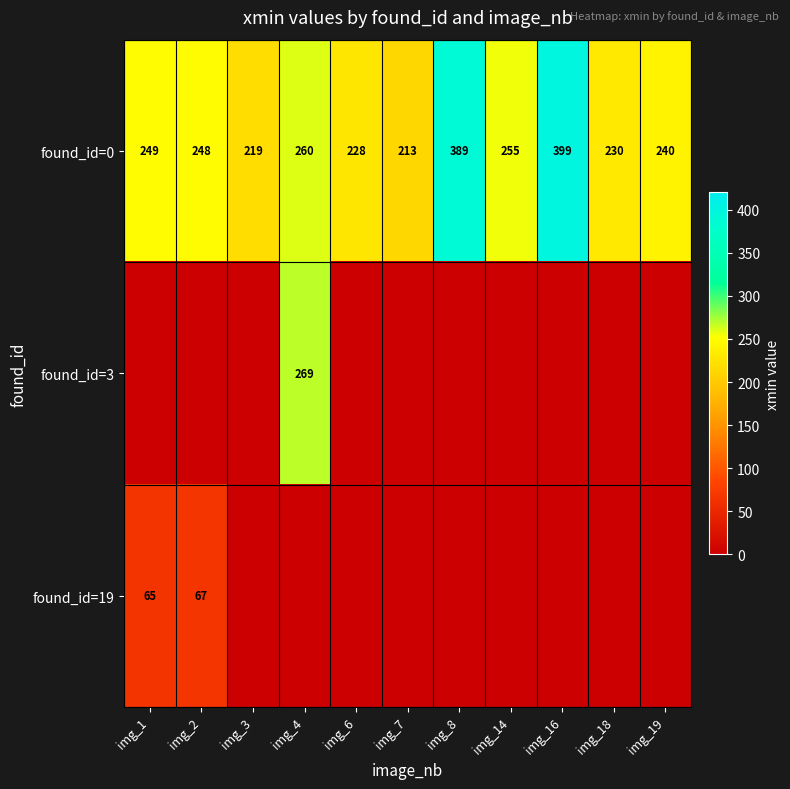

At how many categories does at least one series exceed 118?

11